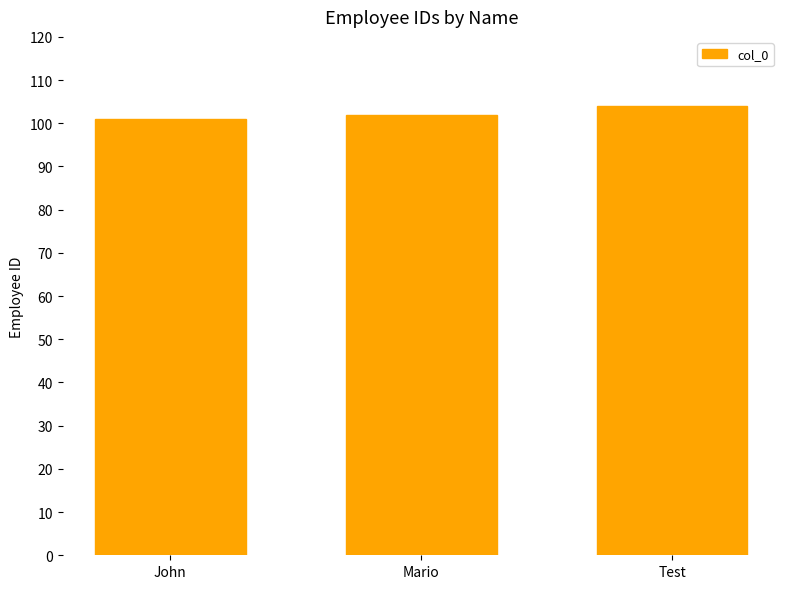

How many categories are shown in the chart?

3